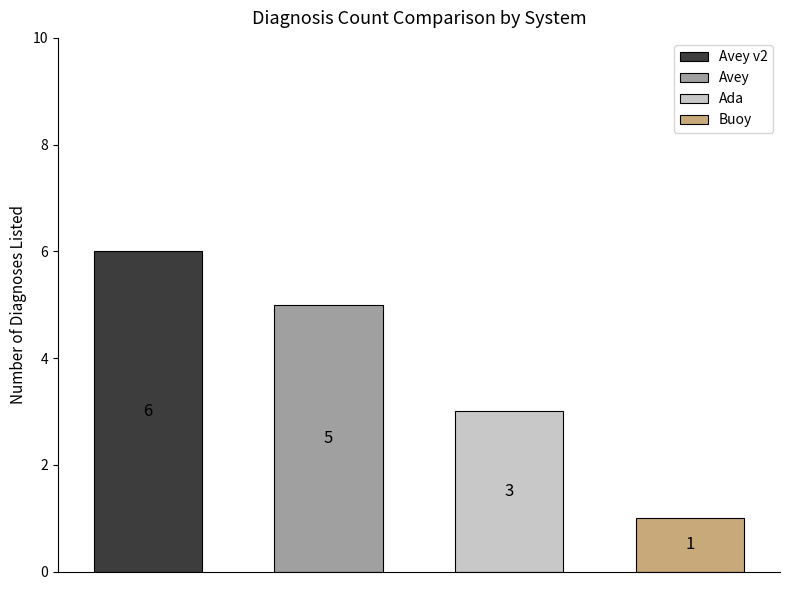

Reading left to right, transcribe all the data shown in this chart.

6	5	3	1